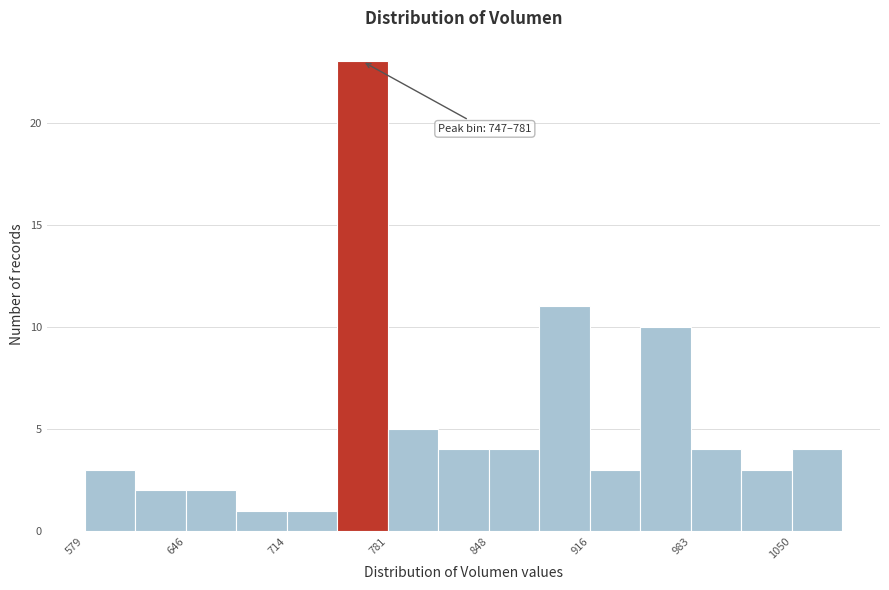

Read against the x-axis, roughly where is the centre of the tallest bar?

760